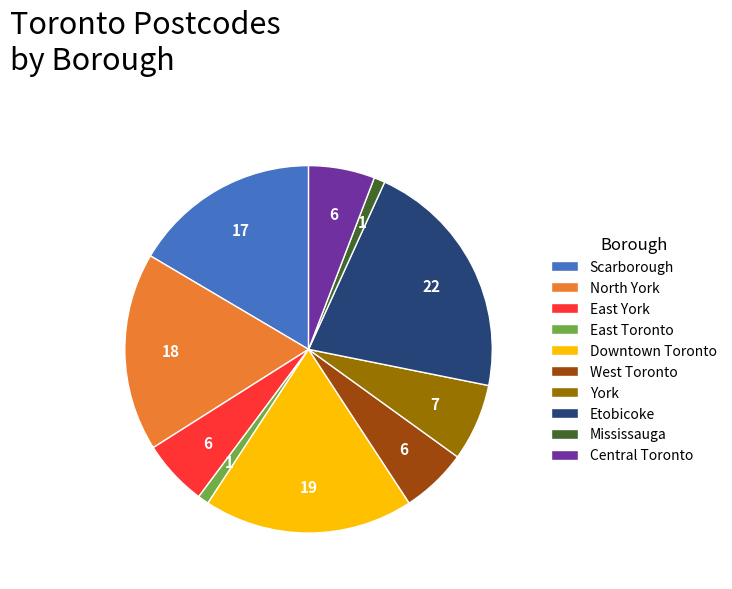

Which slice is the largest?

Etobicoke